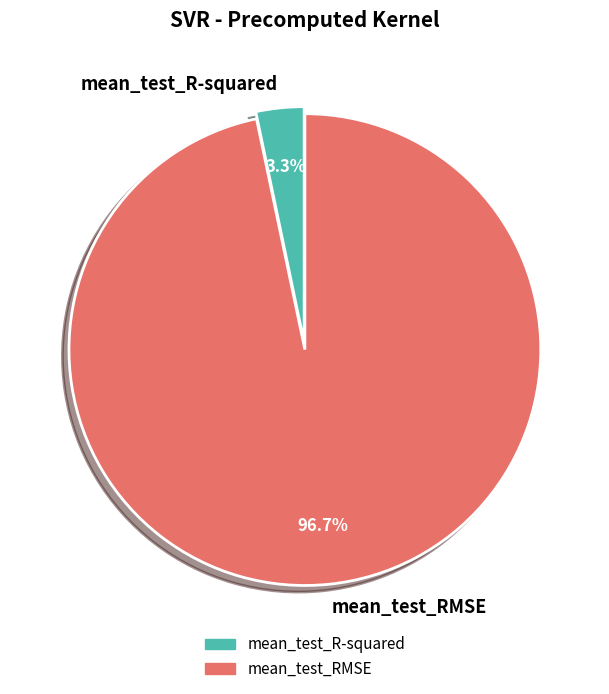

How much of the chart is everything except mean_test_RMSE?

3.3%